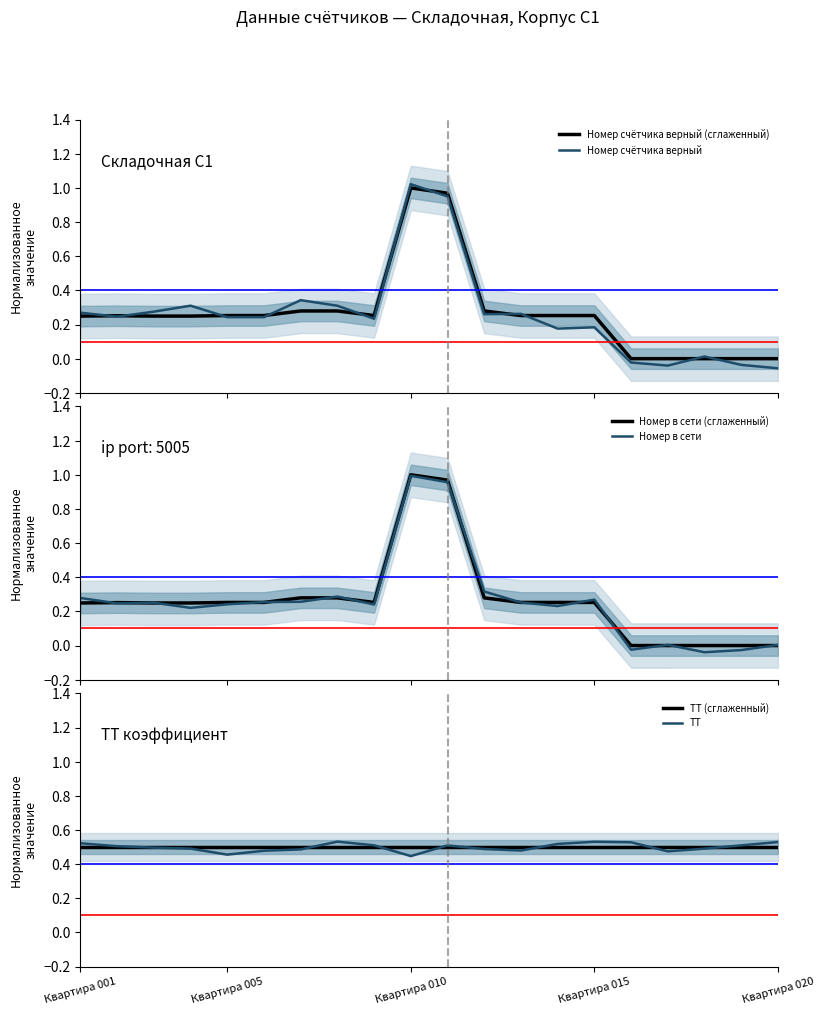

At which category is the sum across all series the highest?

Квартира 010